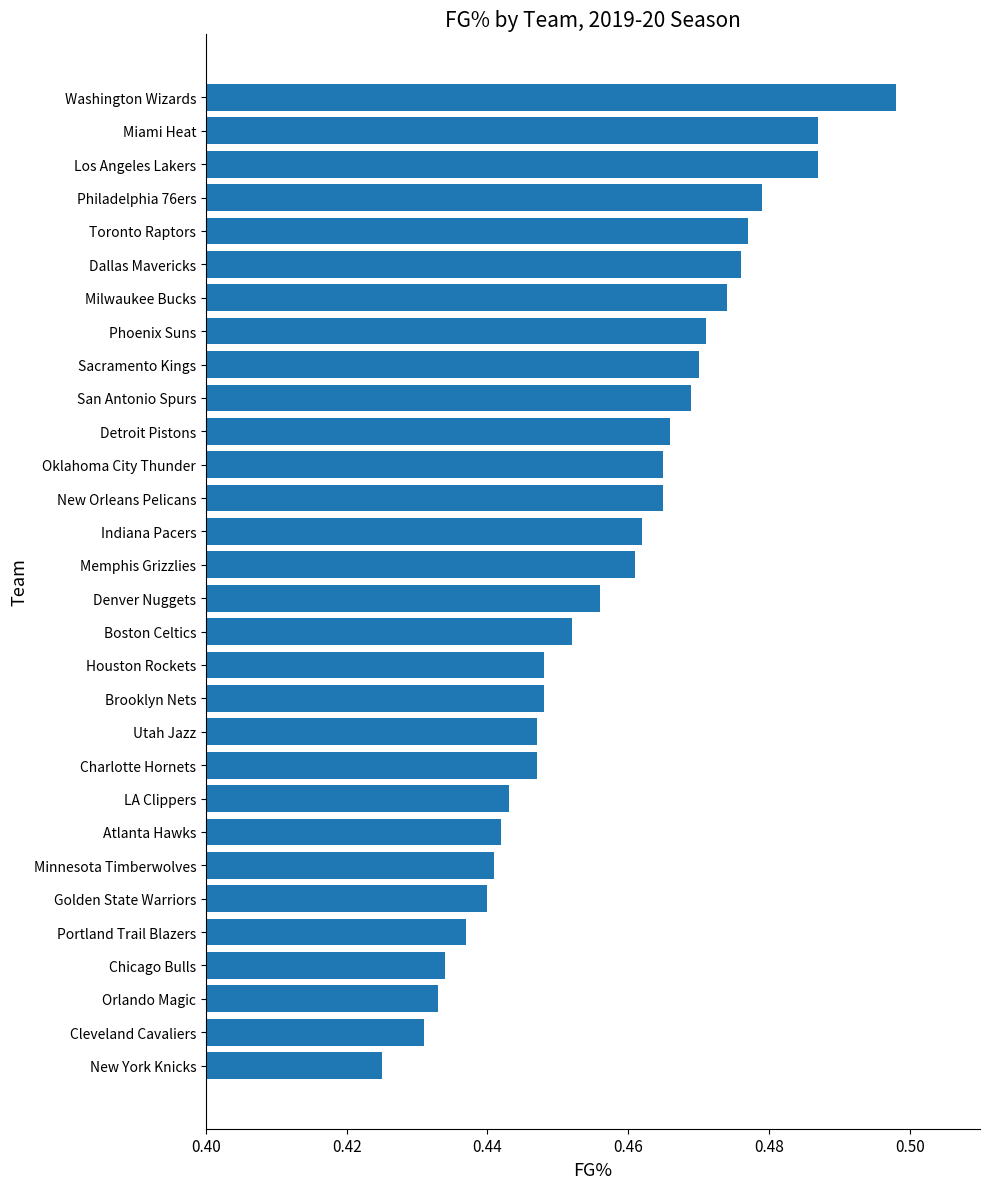

True or false: the data shows 0.2 at Orlando Magic.

False